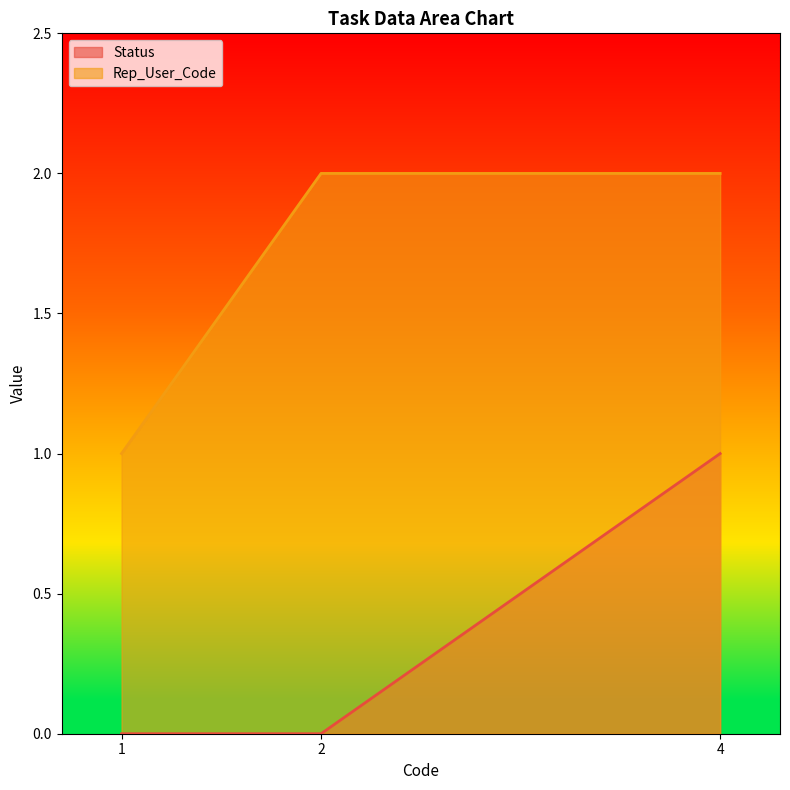

Reading left to right, transcribe all the data shown in this chart.

Status: 0	0	1
Rep_User_Code: 1	2	2